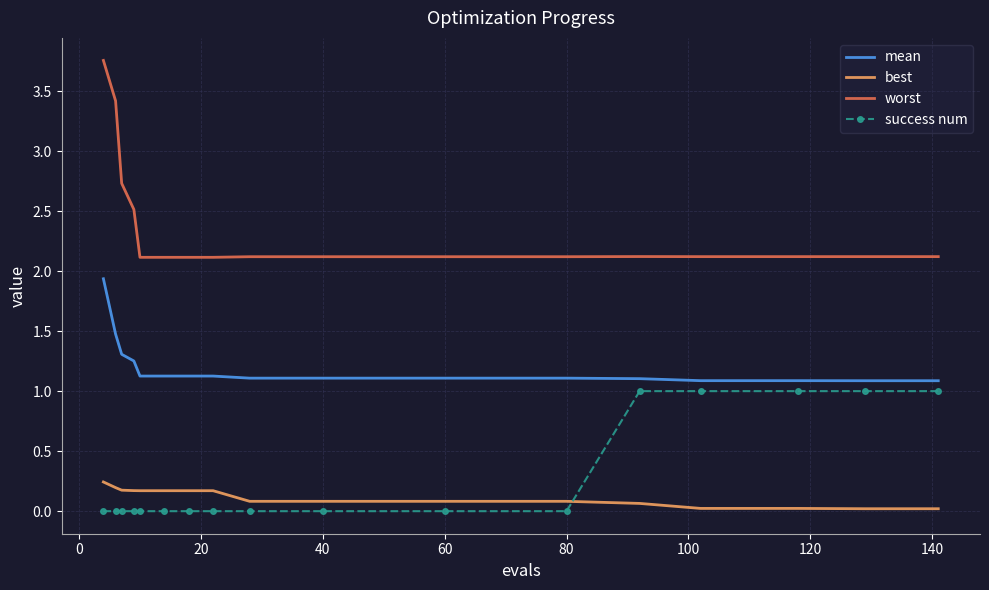

Which series has the widest spread of values?

worst